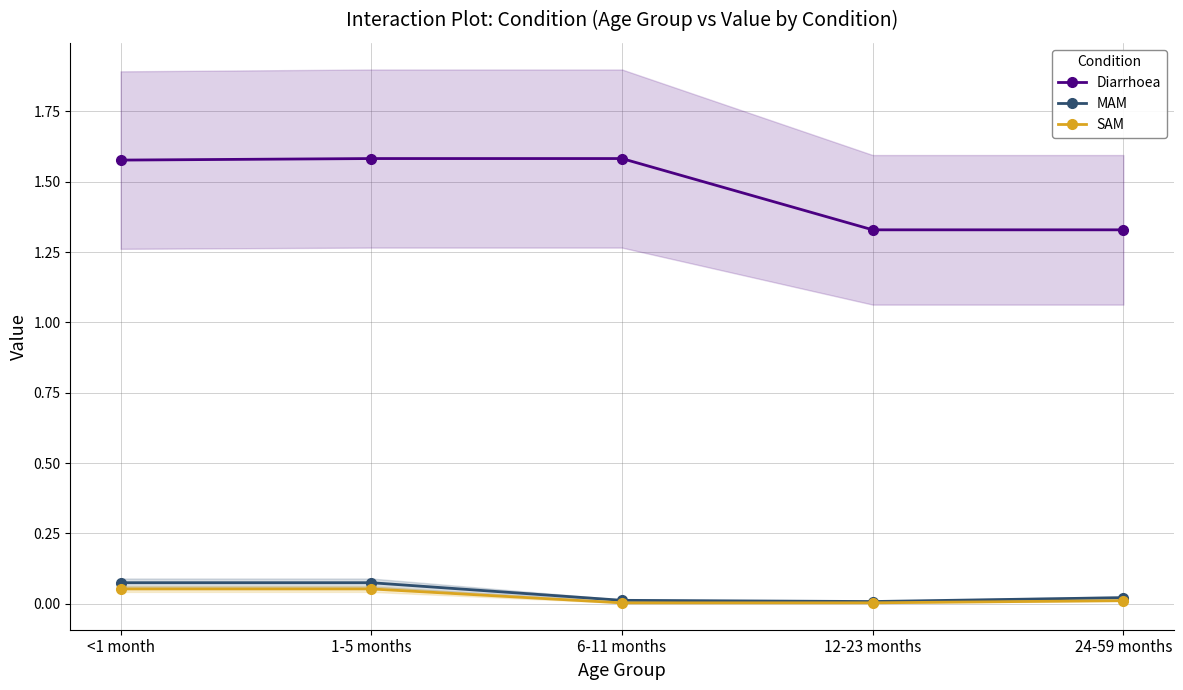

At which label is MAM closest to 0?

12-23 months